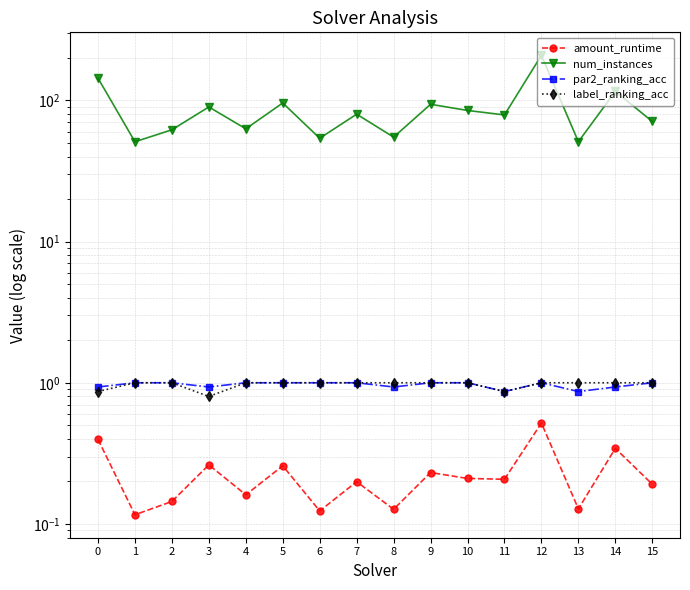

True or false: label_ranking_acc and amount_runtime intersect in this chart.

False